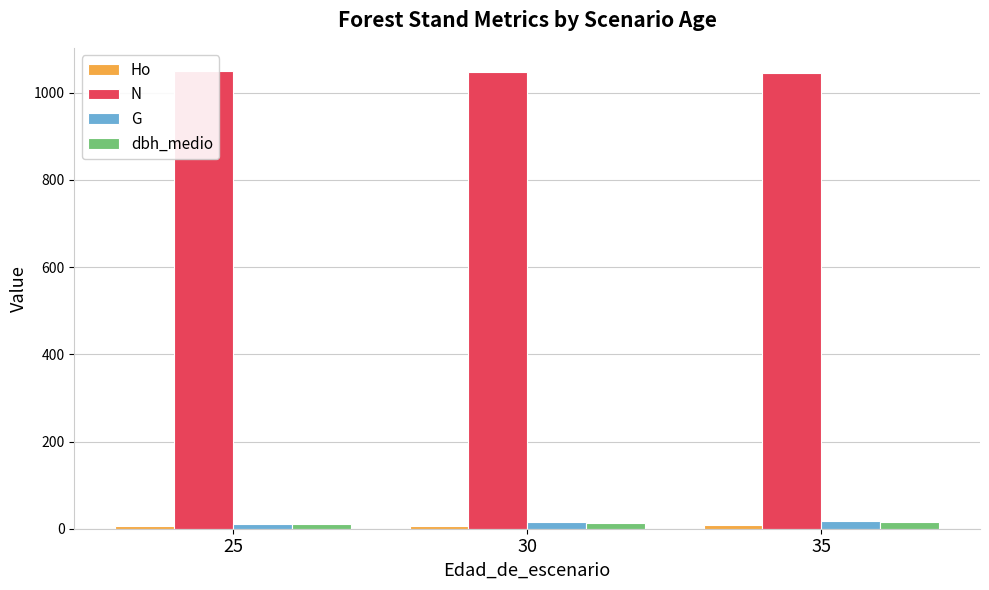

The dbh_medio series shows 5.7 at 30. True or false?

False